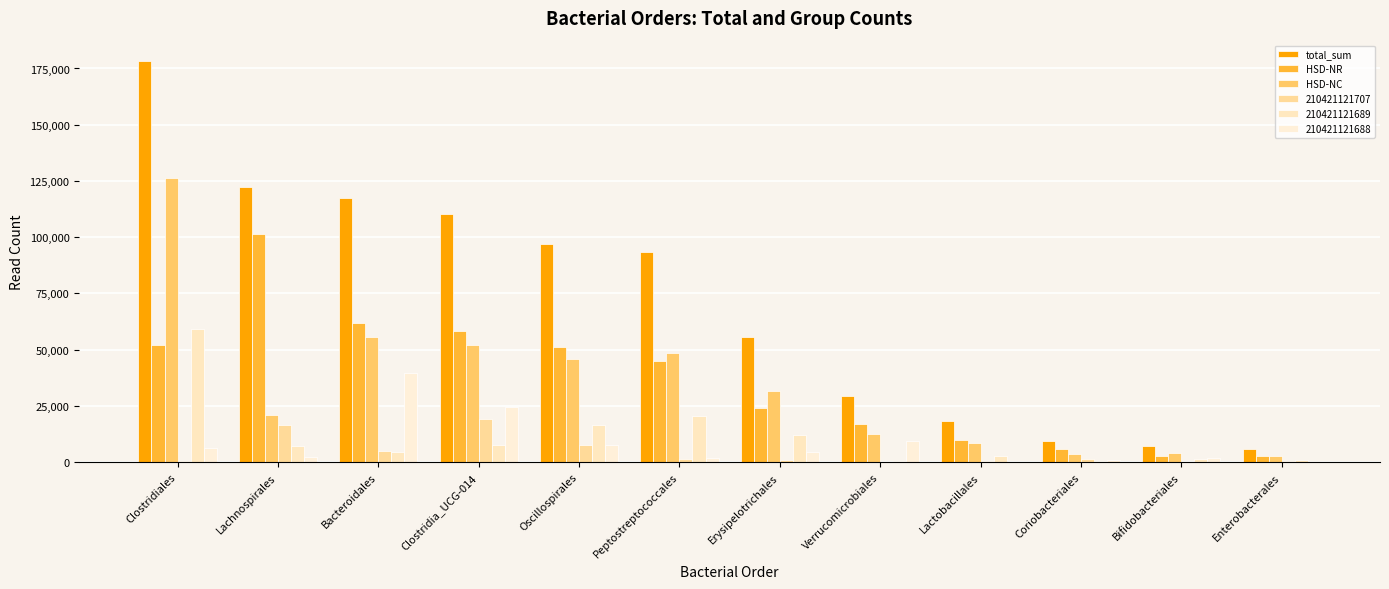

What is the label of the 2nd bar from the right?

Bifidobacteriales